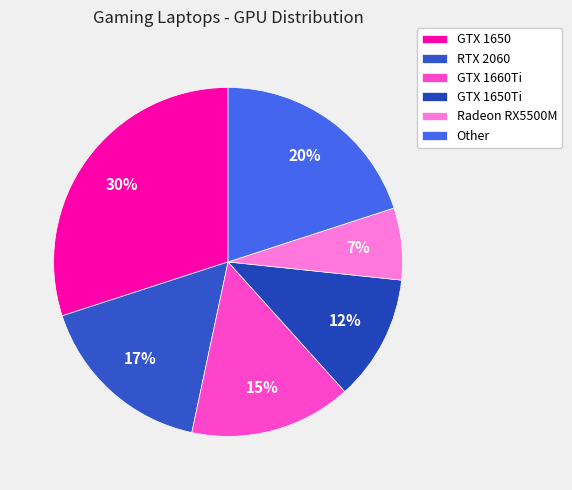

Is there any slice that represents more than half of the pie?

No